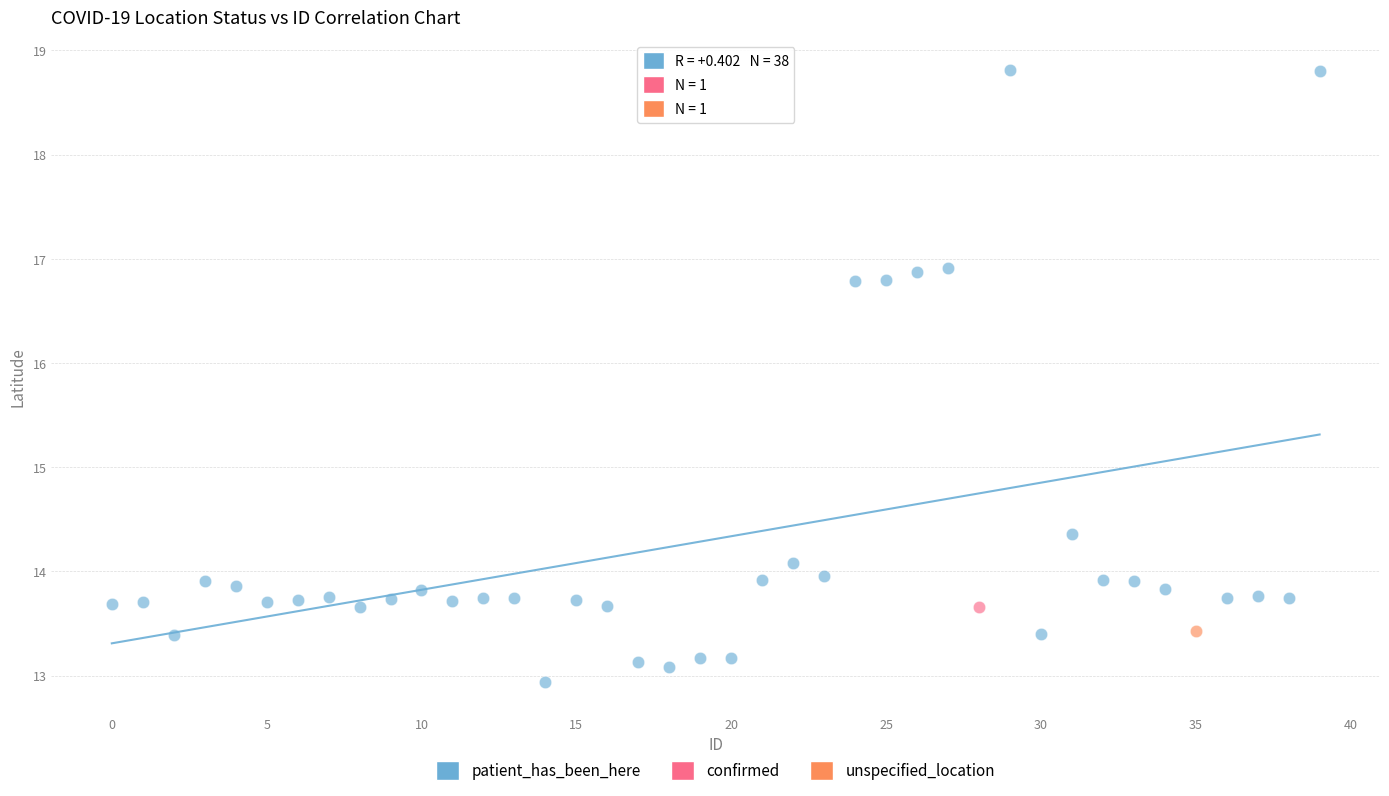

What are all the series names shown in the legend?

patient_has_been_here, confirmed, unspecified_location